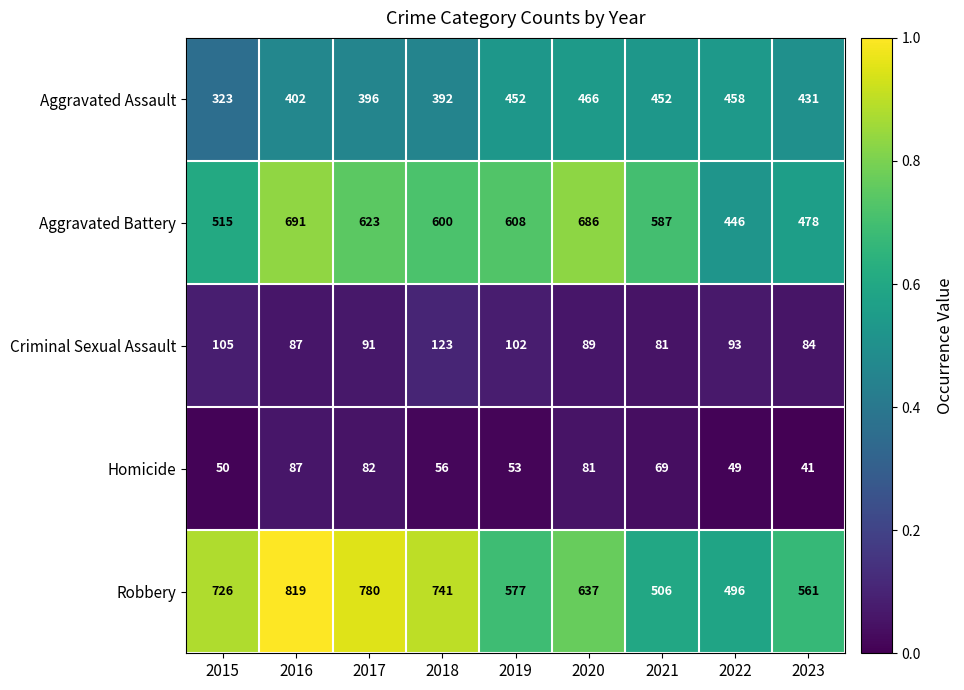

What is the lowest value of the Robbery series?

496